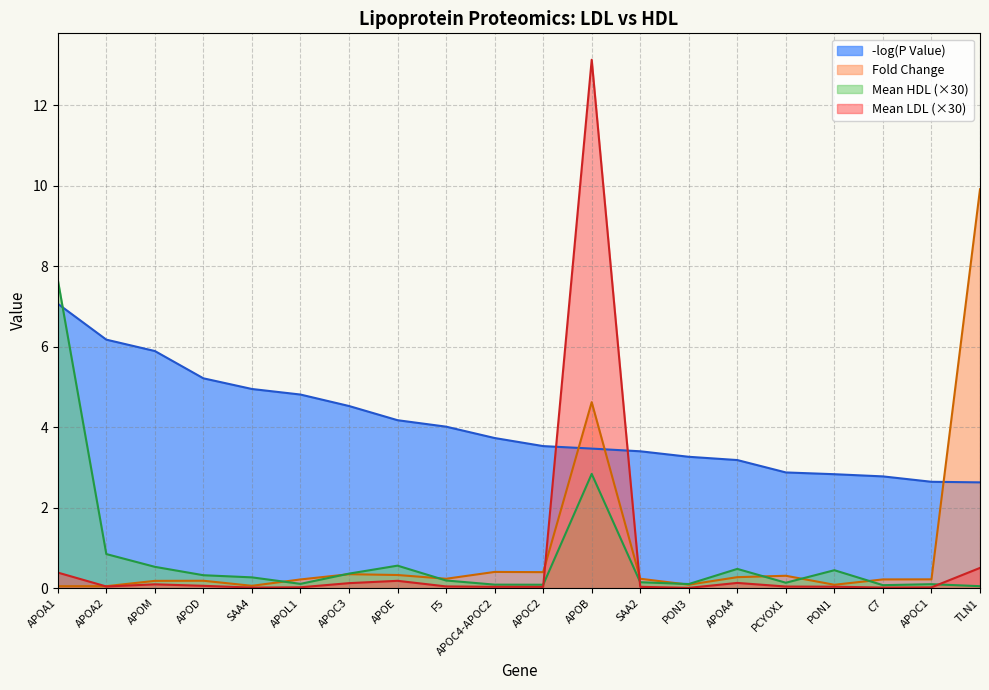

The value of Fold Change at APOD is 0.2. True or false?

True